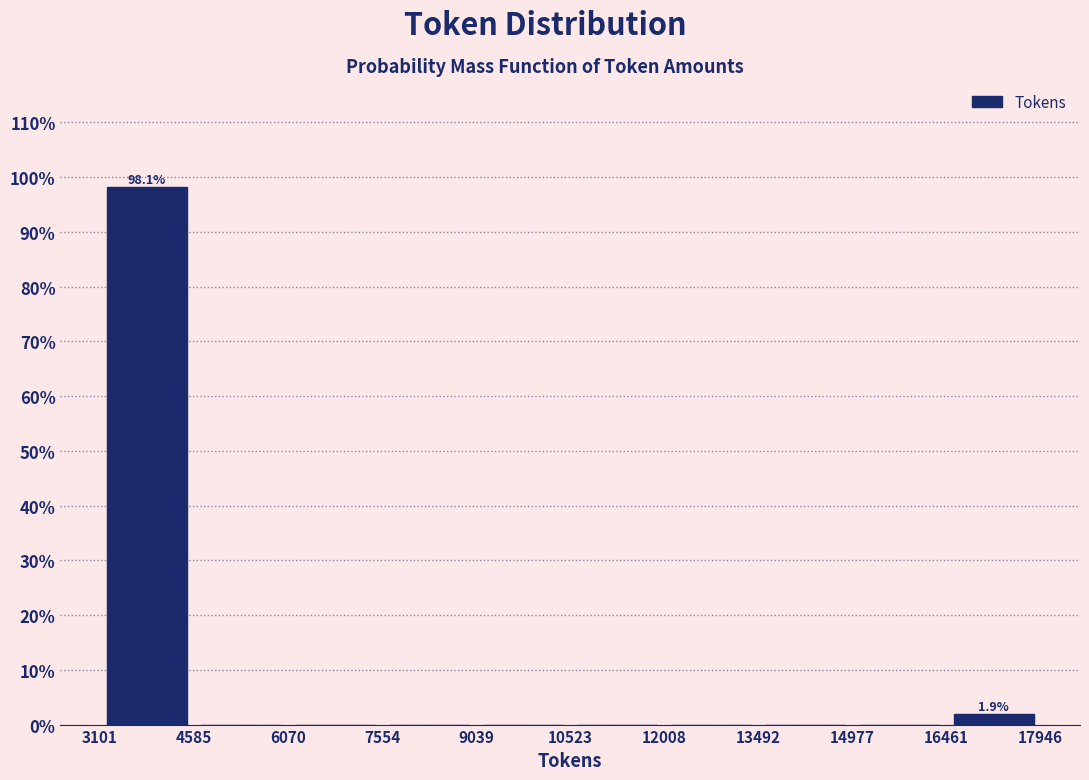

Which range on the x-axis has the tallest bar?

3101 to 4585